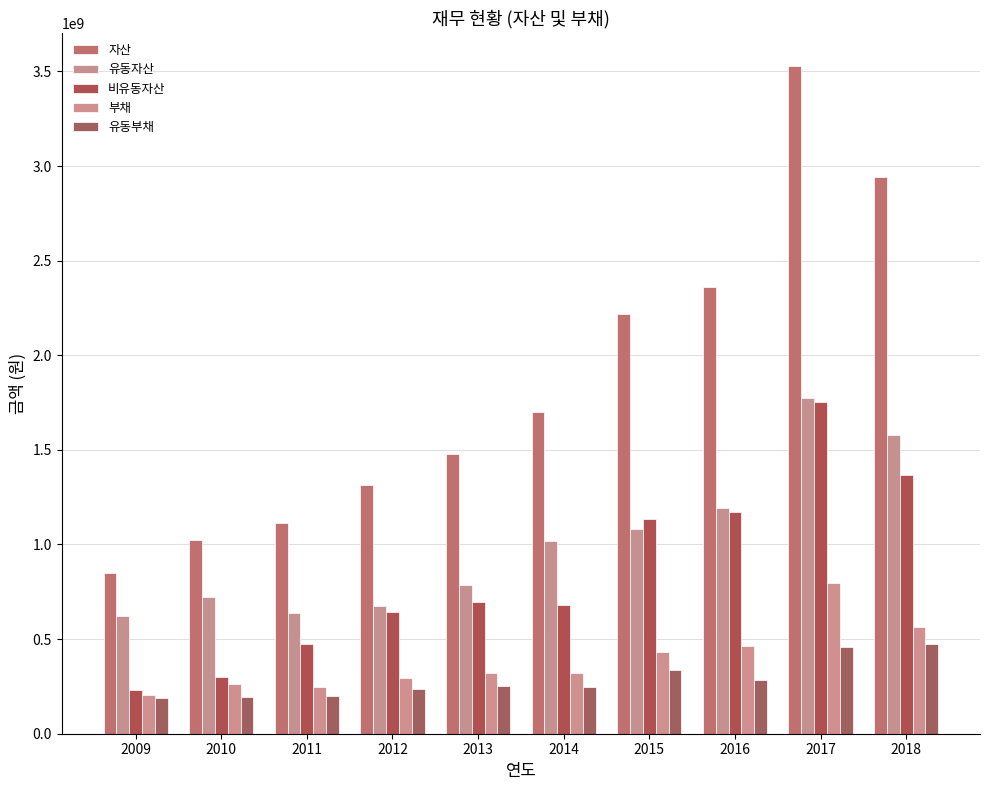

At which label is 유동부채 closest to 330209153?

2015